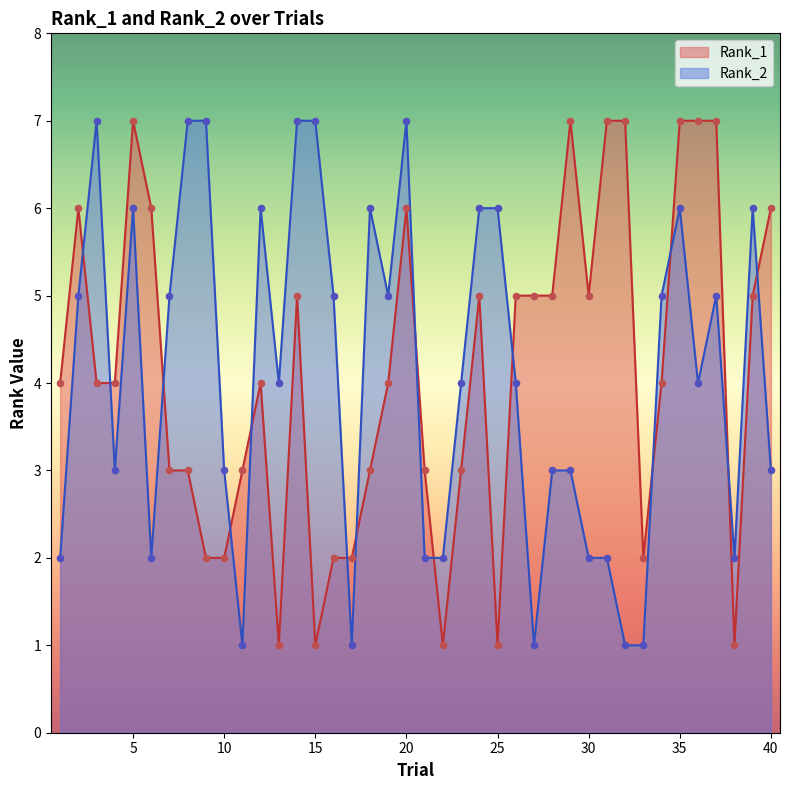

Which series contains the highest Y value?

Rank_1